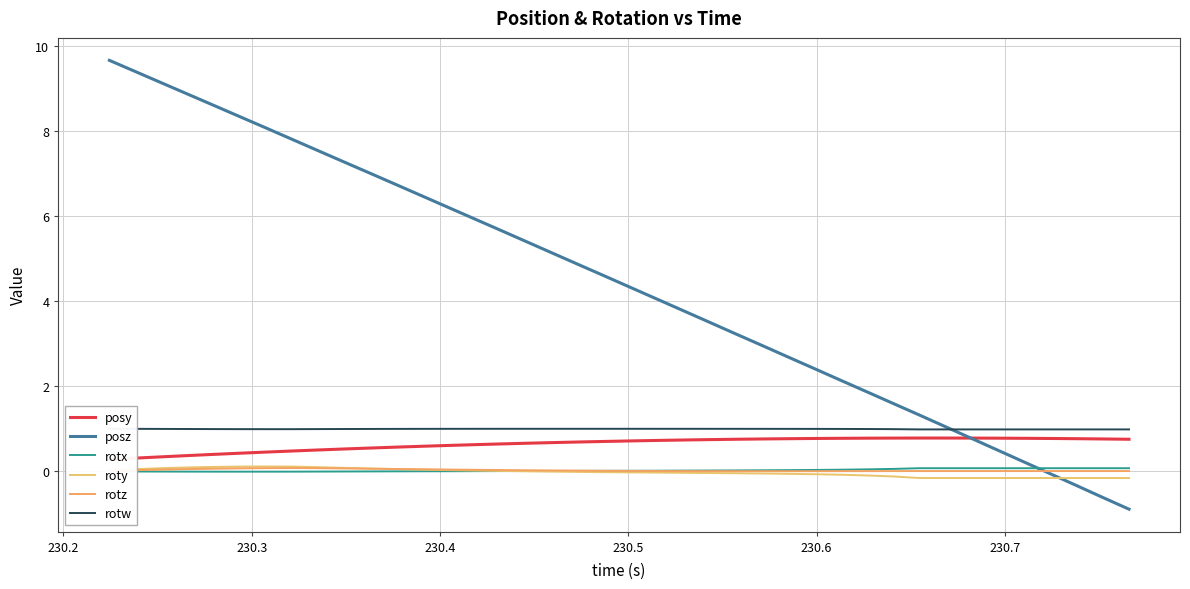

Reading left to right, list all the values displayed in this chart.

posy: 0.3	0.3	0.3	0.4	0.4	0.4	0.5	0.5	0.5	0.5	0.5	0.6	0.6	0.6	0.6	0.6	0.7	0.7	0.7	0.7	0.7	0.7	0.7	0.7	0.8	0.8	0.8	0.8	0.8	0.8	0.8	0.8	0.8	0.8	0.8	0.8	0.8	0.8	0.8	0.8
posz: 9.7	9.4	9.1	8.9	8.6	8.3	8.1	7.8	7.5	7.3	7.0	6.7	6.5	6.2	5.9	5.7	5.4	5.1	4.8	4.6	4.3	4.0	3.8	3.5	3.2	2.9	2.7	2.4	2.1	1.9	1.6	1.3	1.0	0.8	0.5	0.2	-0.1	-0.3	-0.6	-0.9
rotx: -0.0	-0.0	-0.0	-0.0	-0.0	-0.0	-0.0	-0.0	-0.0	-0.0	-0.0	-0.0	0.0	0.0	0.0	0.0	0.0	0.0	0.0	0.0	0.0	0.0	0.0	0.0	0.0	0.0	0.0	0.0	0.0	0.0	0.1	0.1	0.1	0.1	0.1	0.1	0.1	0.1	0.1	0.1
roty: 0.0	0.1	0.1	0.1	0.1	0.1	0.1	0.1	0.1	0.1	0.1	0.1	0.0	0.0	0.0	0.0	-0.0	-0.0	-0.0	-0.0	-0.0	-0.0	-0.0	-0.0	-0.0	-0.1	-0.1	-0.1	-0.1	-0.1	-0.1	-0.2	-0.2	-0.2	-0.2	-0.2	-0.2	-0.2	-0.2	-0.2
rotz: 0.0	0.0	0.0	0.1	0.1	0.1	0.1	0.1	0.1	0.1	0.1	0.1	0.0	0.0	0.0	0.0	0.0	0.0	0.0	0.0	0.0	0.0	0.0	0.0	0.0	0.0	0.0	0.0	0.0	0.0	0.0	0.0	0.0	0.0	0.0	0.0	0.0	0.0	0.0	0.0
rotw: 1.0	1.0	1.0	1.0	1.0	1.0	1.0	1.0	1.0	1.0	1.0	1.0	1.0	1.0	1.0	1.0	1.0	1.0	1.0	1.0	1.0	1.0	1.0	1.0	1.0	1.0	1.0	1.0	1.0	1.0	1.0	1.0	1.0	1.0	1.0	1.0	1.0	1.0	1.0	1.0